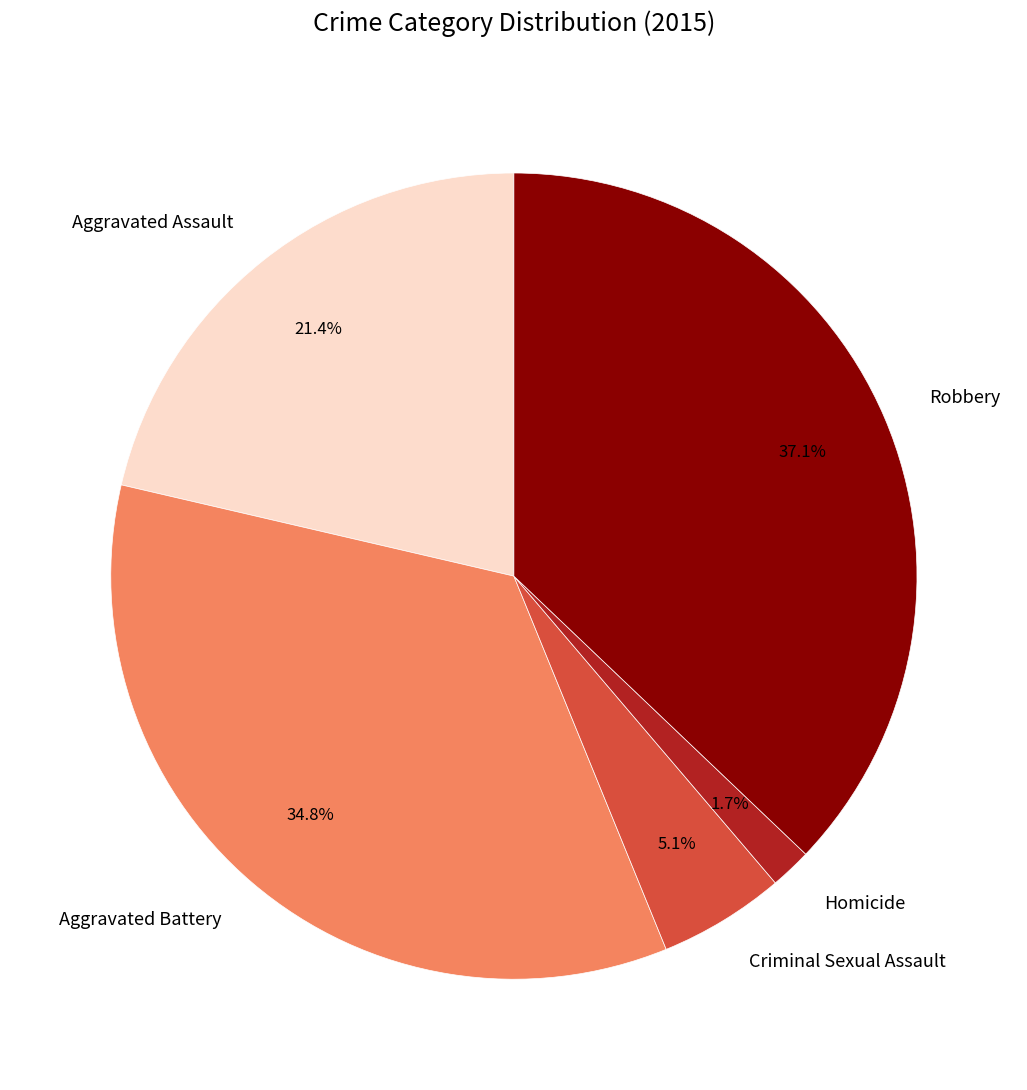

What is the total percentage of Homicide and Aggravated Battery?

36.5%